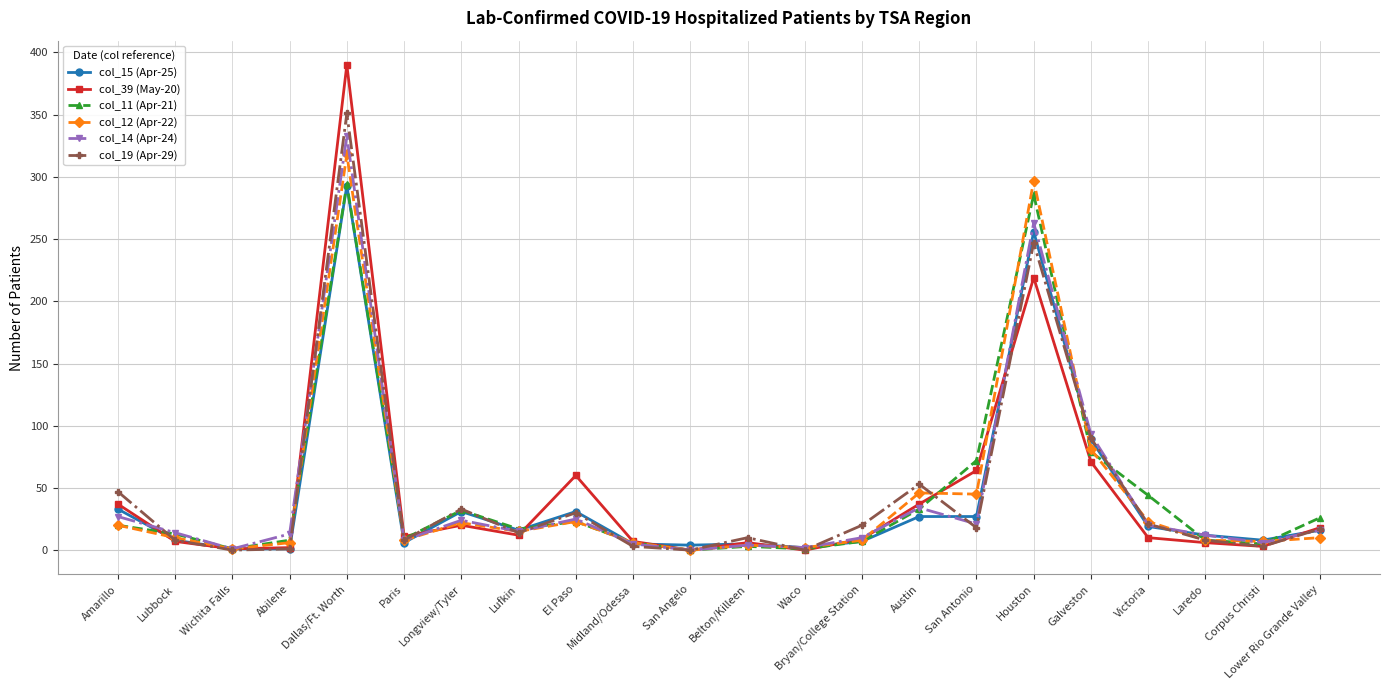

What is the value of the col_19 (Apr-29) point at the 6th from the left?

8